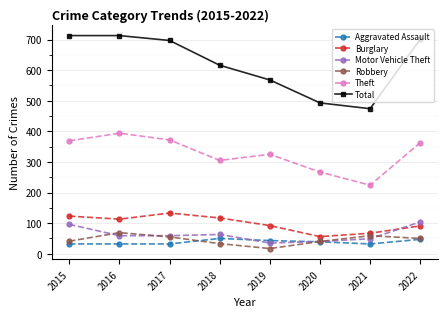

Where is the first local maximum for Burglary?

2017